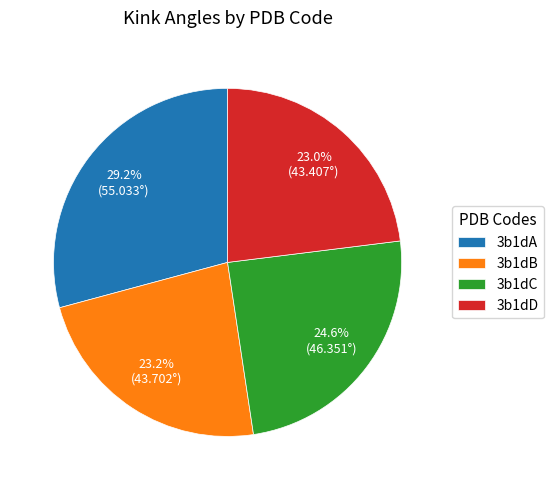

To the nearest percent, what is the difference between the 3b1dA and 3b1dC slice percentages?

5%